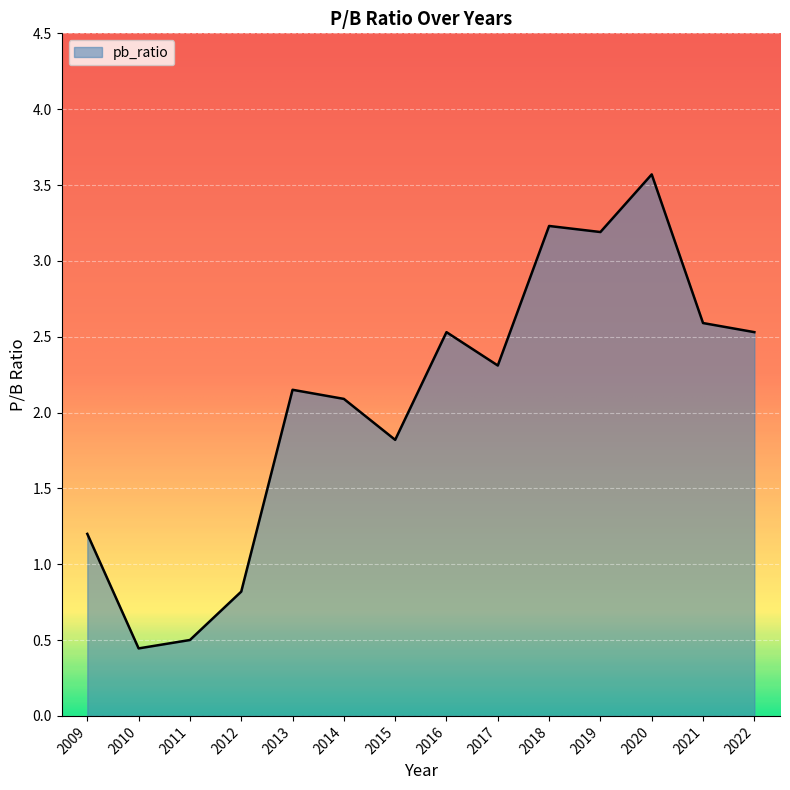

At which label does the data first exceed 2?

2013